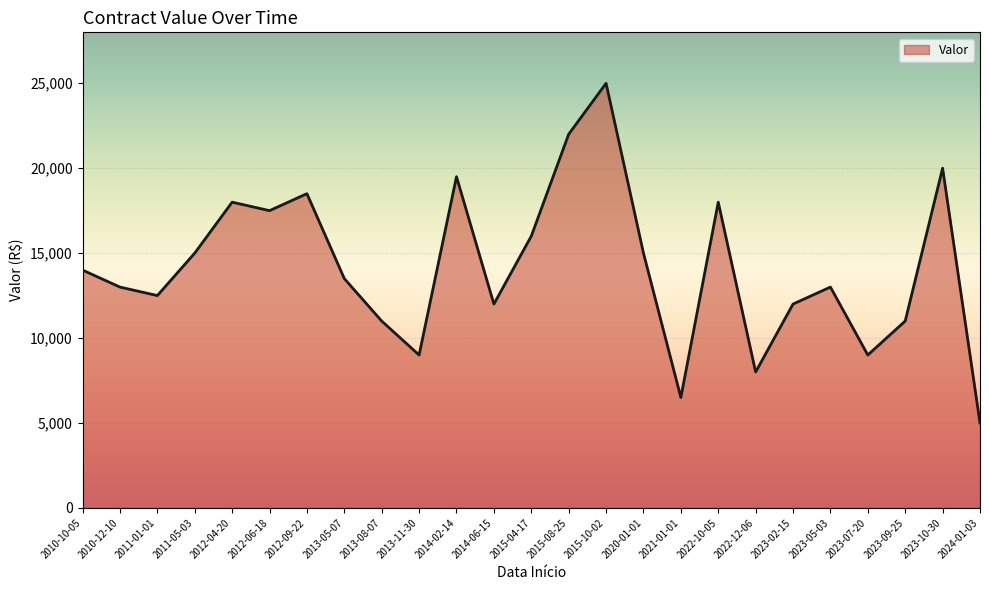

What is the ratio of the value at 2022-12-06 to the value at 2015-10-02?

0.3